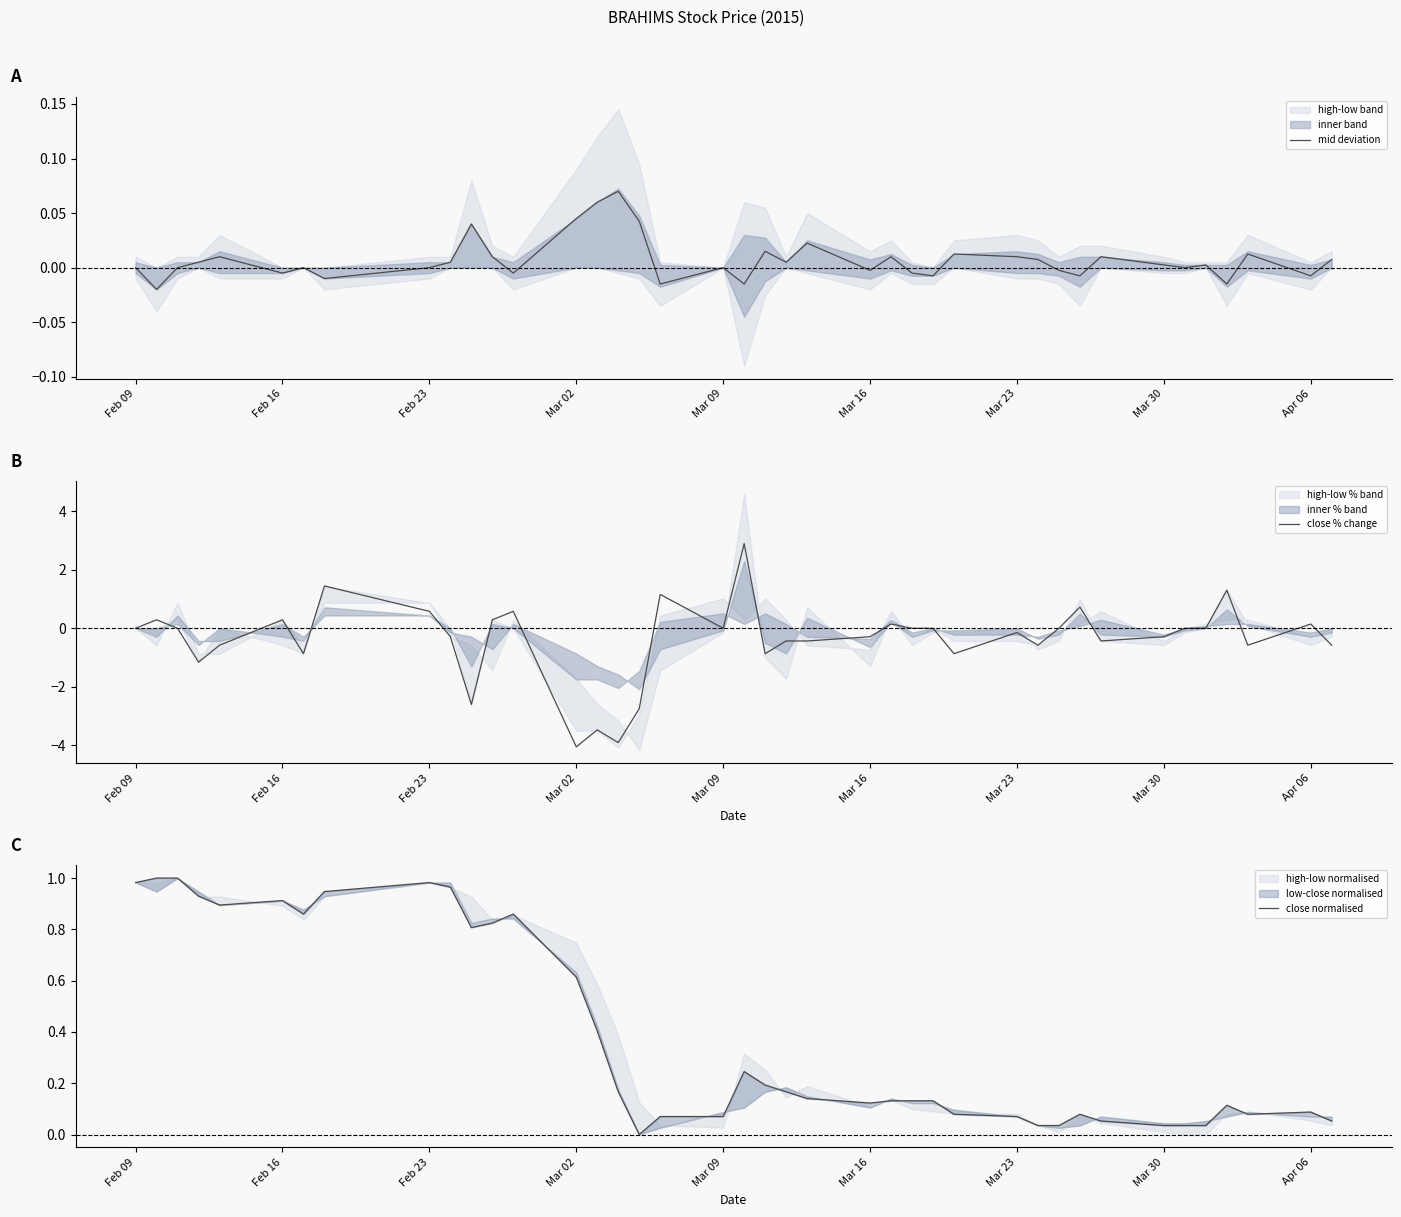

How many data points in close % change are less than 0?

20